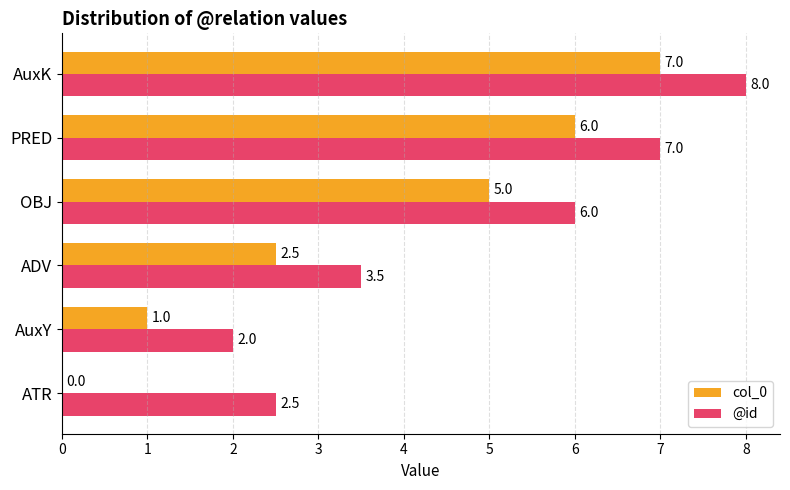

Which series has the largest total across all categories?

@id